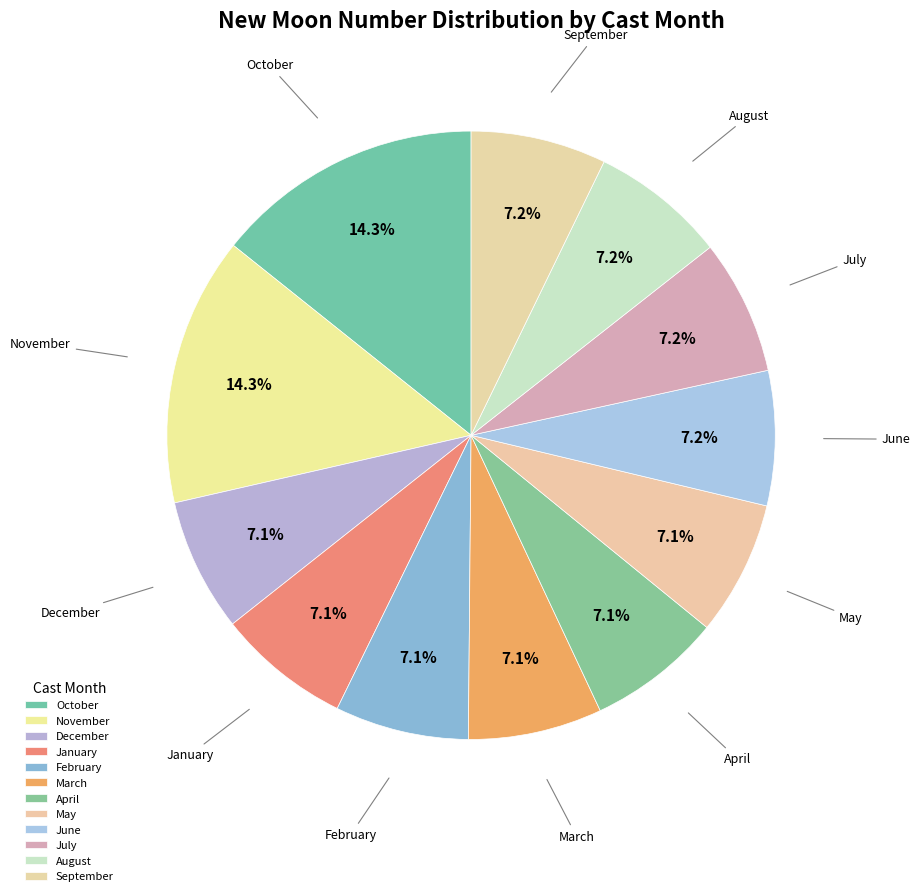

Which has a higher value, June or November?

November